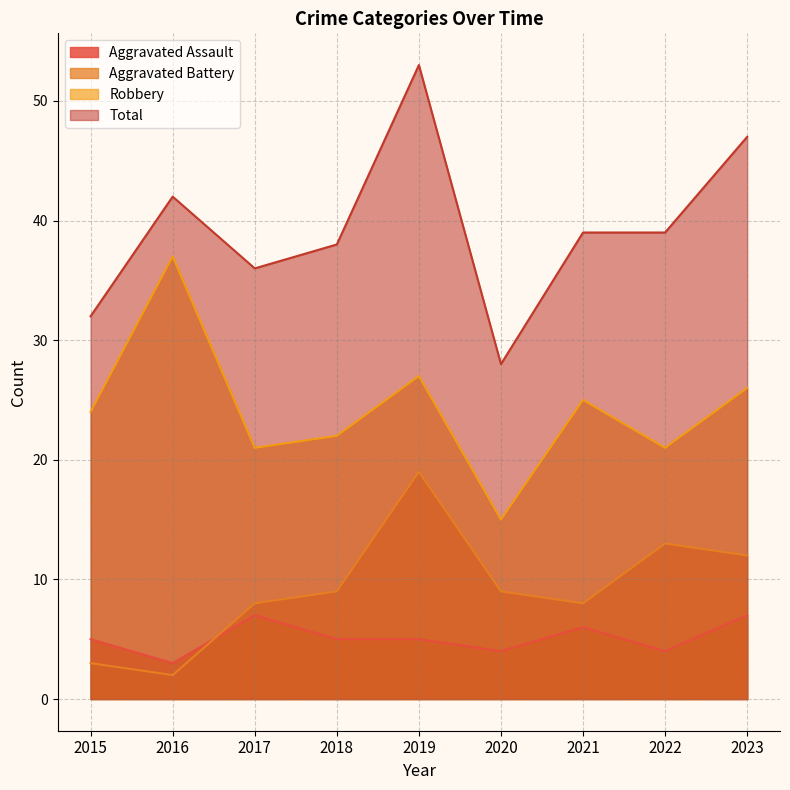

Rank the categories by Total value from highest to lowest.

2019, 2023, 2016, 2021, 2022, 2018, 2017, 2015, 2020